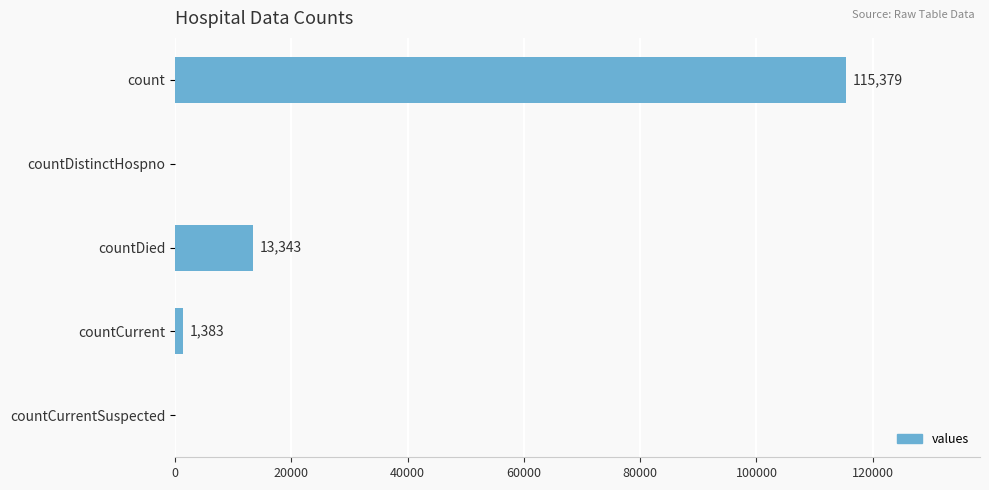

The value at countCurrentSuspected is 0. True or false?

True